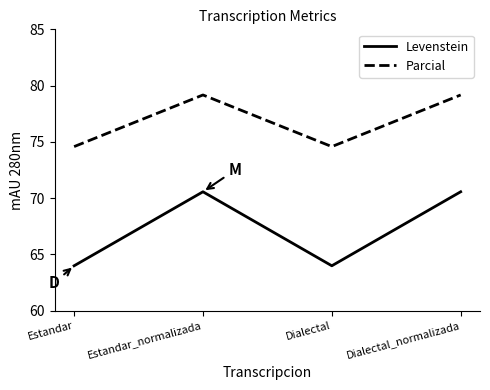

Between Dialectal and Dialectal_normalizada, which series saw the biggest shift?

Levenstein